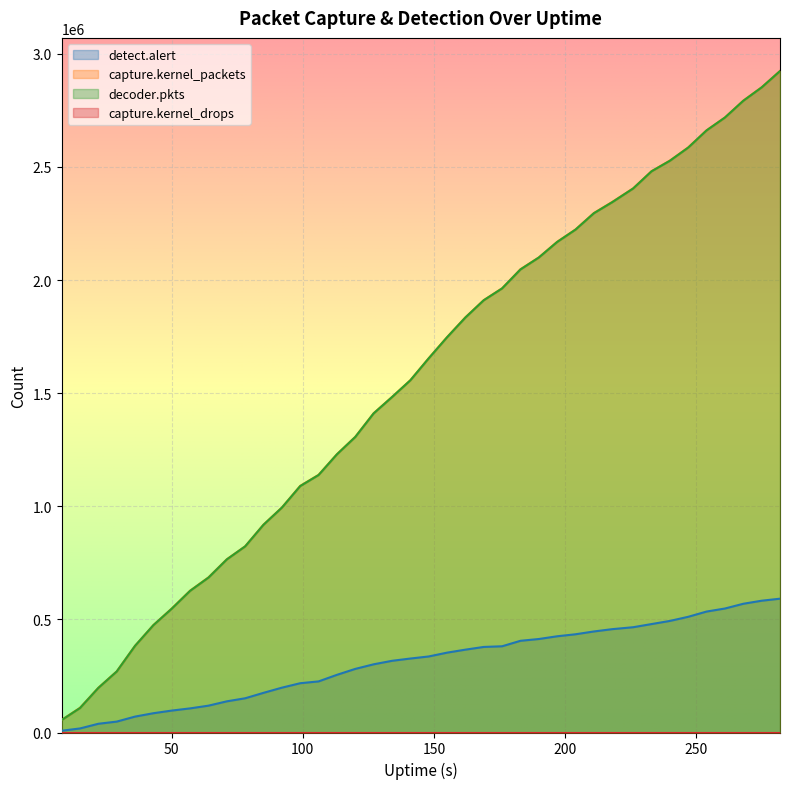

What is the difference between the maximum and second lowest values in the capture.kernel_packets series?

2815395